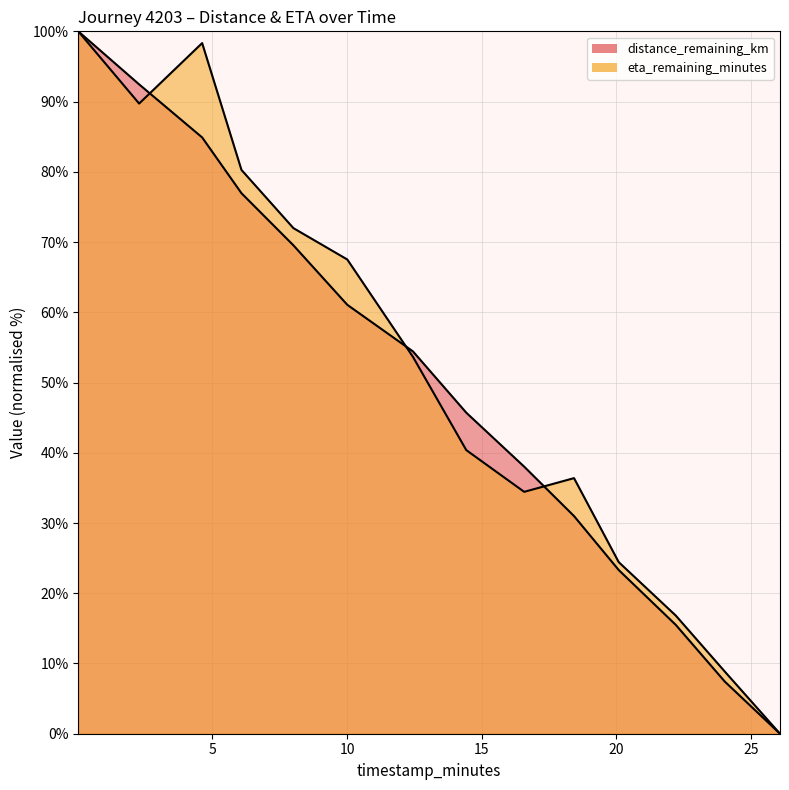

Is it true that distance_remaining_km equals 49.6 at 18.43?

False